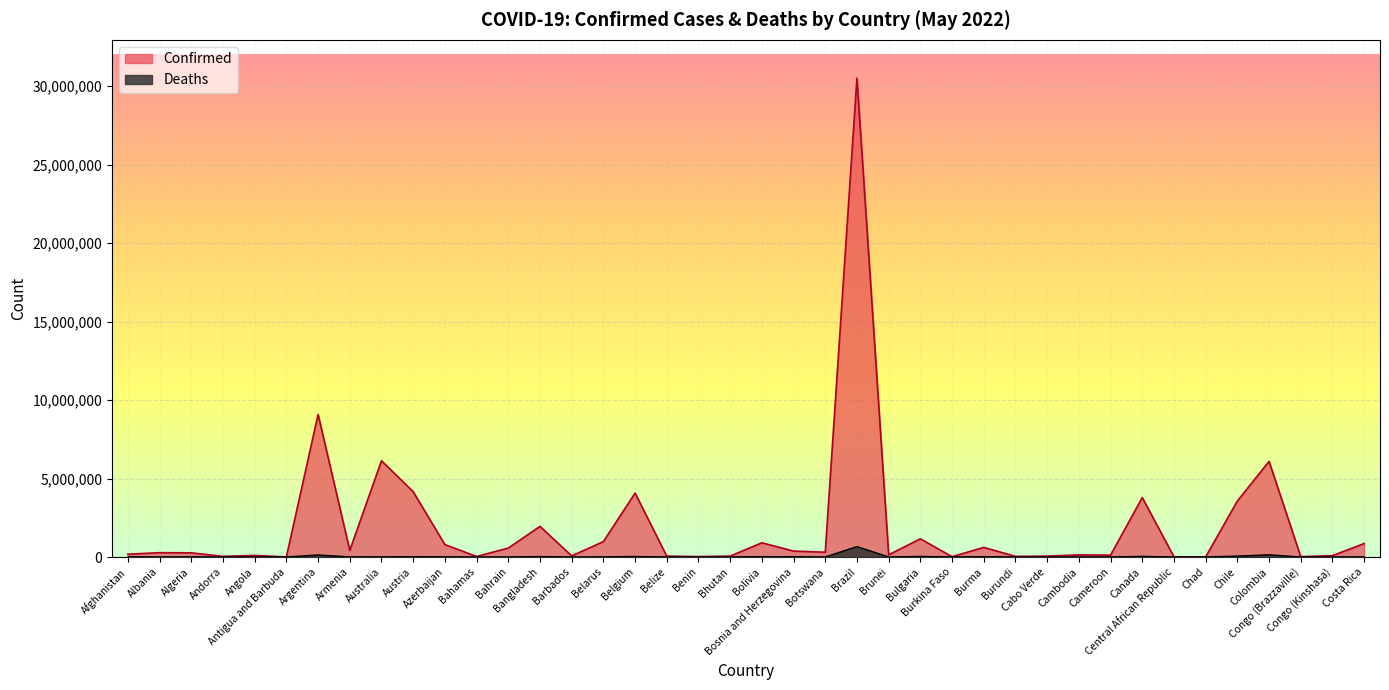

What is the average value of the Confirmed series?

1952452